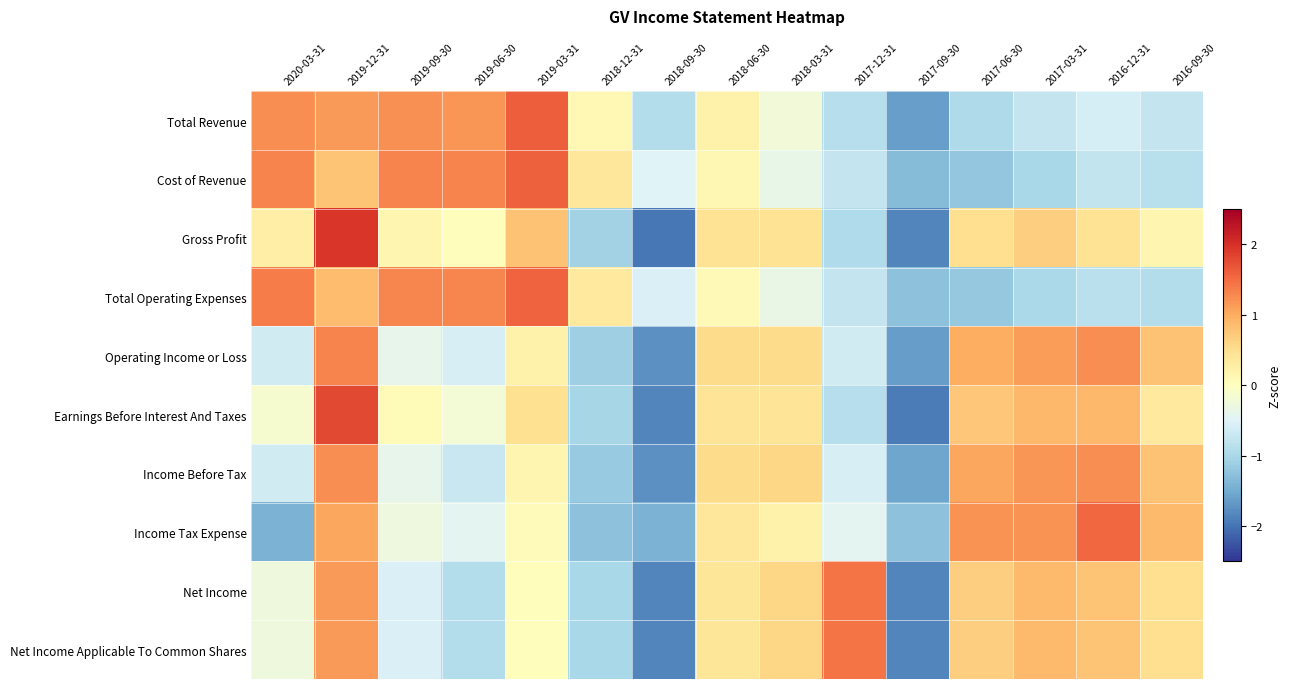

Reading left to right, transcribe all the data shown in this chart.

Total Revenue: 2020-03-31=1.2	2019-12-31=1.1	2019-09-30=1.2	2019-06-30=1.2	2019-03-31=1.6	2018-12-31=0.1	2018-09-30=-0.9	2018-06-30=0.2	2018-03-31=-0.2	2017-12-31=-0.9	2017-09-30=-1.6	2017-06-30=-1.0	2017-03-31=-0.7	2016-12-31=-0.6	2016-09-30=-0.7
Cost of Revenue: 2020-03-31=1.3	2019-12-31=0.8	2019-09-30=1.3	2019-06-30=1.3	2019-03-31=1.6	2018-12-31=0.4	2018-09-30=-0.5	2018-06-30=0.1	2018-03-31=-0.4	2017-12-31=-0.8	2017-09-30=-1.3	2017-06-30=-1.2	2017-03-31=-1.0	2016-12-31=-0.8	2016-09-30=-0.9
Gross Profit: 2020-03-31=0.3	2019-12-31=1.9	2019-09-30=0.1	2019-06-30=0.0	2019-03-31=0.8	2018-12-31=-1.1	2018-09-30=-2.0	2018-06-30=0.4	2018-03-31=0.4	2017-12-31=-0.9	2017-09-30=-1.8	2017-06-30=0.5	2017-03-31=0.7	2016-12-31=0.4	2016-09-30=0.1
Total Operating Expenses: 2020-03-31=1.4	2019-12-31=0.9	2019-09-30=1.3	2019-06-30=1.3	2019-03-31=1.6	2018-12-31=0.3	2018-09-30=-0.5	2018-06-30=0.1	2018-03-31=-0.3	2017-12-31=-0.8	2017-09-30=-1.3	2017-06-30=-1.2	2017-03-31=-1.0	2016-12-31=-0.9	2016-09-30=-0.9
Operating Income or Loss: 2020-03-31=-0.6	2019-12-31=1.3	2019-09-30=-0.4	2019-06-30=-0.6	2019-03-31=0.2	2018-12-31=-1.1	2018-09-30=-1.8	2018-06-30=0.5	2018-03-31=0.5	2017-12-31=-0.6	2017-09-30=-1.6	2017-06-30=1.0	2017-03-31=1.1	2016-12-31=1.2	2016-09-30=0.8
Earnings Before Interest And Taxes: 2020-03-31=-0.1	2019-12-31=1.8	2019-09-30=0.1	2019-06-30=-0.2	2019-03-31=0.5	2018-12-31=-1.0	2018-09-30=-1.8	2018-06-30=0.4	2018-03-31=0.4	2017-12-31=-0.9	2017-09-30=-1.9	2017-06-30=0.8	2017-03-31=0.9	2016-12-31=0.9	2016-09-30=0.3
Income Before Tax: 2020-03-31=-0.6	2019-12-31=1.2	2019-09-30=-0.4	2019-06-30=-0.7	2019-03-31=0.1	2018-12-31=-1.2	2018-09-30=-1.7	2018-06-30=0.5	2018-03-31=0.6	2017-12-31=-0.6	2017-09-30=-1.5	2017-06-30=1.0	2017-03-31=1.2	2016-12-31=1.2	2016-09-30=0.8
Income Tax Expense: 2020-03-31=-1.4	2019-12-31=1.0	2019-09-30=-0.3	2019-06-30=-0.4	2019-03-31=0.1	2018-12-31=-1.3	2018-09-30=-1.4	2018-06-30=0.4	2018-03-31=0.2	2017-12-31=-0.4	2017-09-30=-1.3	2017-06-30=1.2	2017-03-31=1.2	2016-12-31=1.5	2016-09-30=0.9
Net Income: 2020-03-31=-0.3	2019-12-31=1.2	2019-09-30=-0.5	2019-06-30=-0.9	2019-03-31=0.0	2018-12-31=-1.0	2018-09-30=-1.9	2018-06-30=0.4	2018-03-31=0.6	2017-12-31=1.4	2017-09-30=-1.9	2017-06-30=0.7	2017-03-31=0.9	2016-12-31=0.8	2016-09-30=0.5
Net Income Applicable To Common Shares: 2020-03-31=-0.3	2019-12-31=1.2	2019-09-30=-0.5	2019-06-30=-0.9	2019-03-31=0.0	2018-12-31=-1.0	2018-09-30=-1.9	2018-06-30=0.4	2018-03-31=0.6	2017-12-31=1.4	2017-09-30=-1.9	2017-06-30=0.7	2017-03-31=0.9	2016-12-31=0.8	2016-09-30=0.5